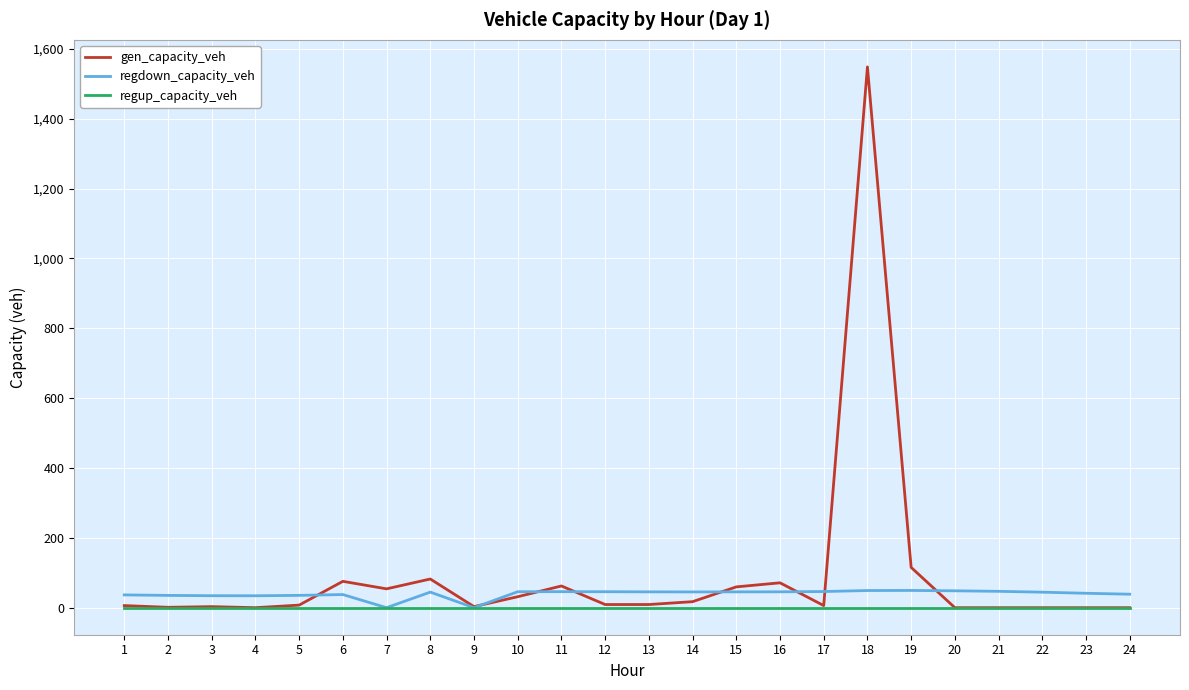

At which category is the sum across all series the highest?

18